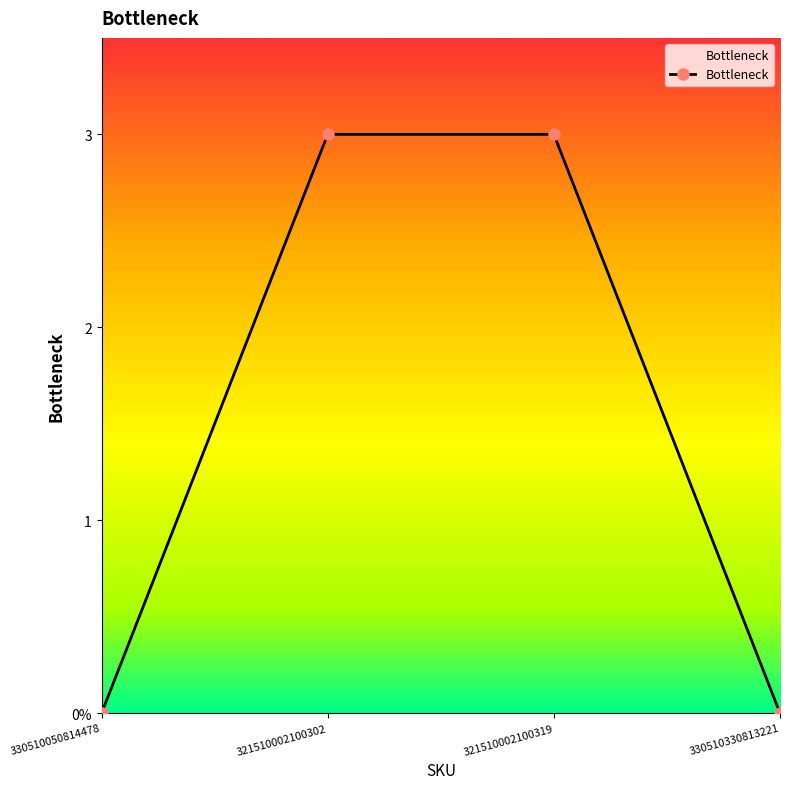

Does the chart have visible grid lines?

No